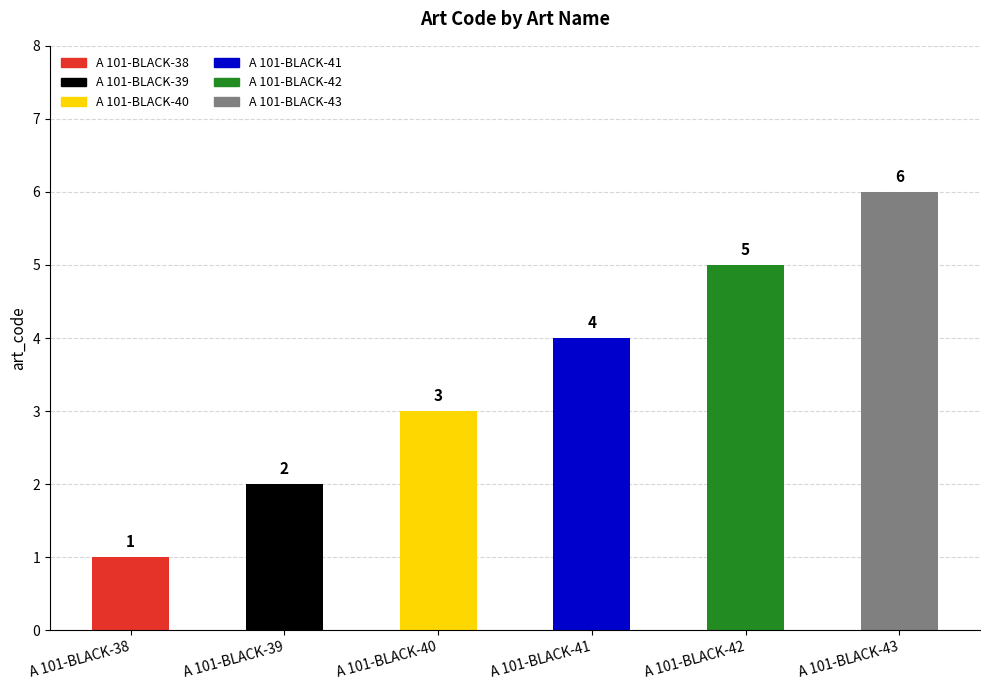

What is the sum of all values?

21